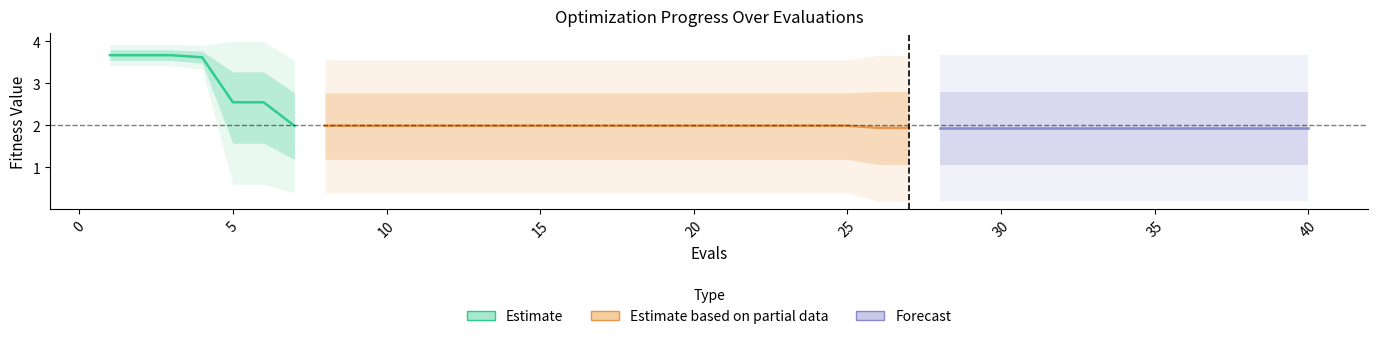

Is the value of best at 7 greater than the value of mean at 15?

No